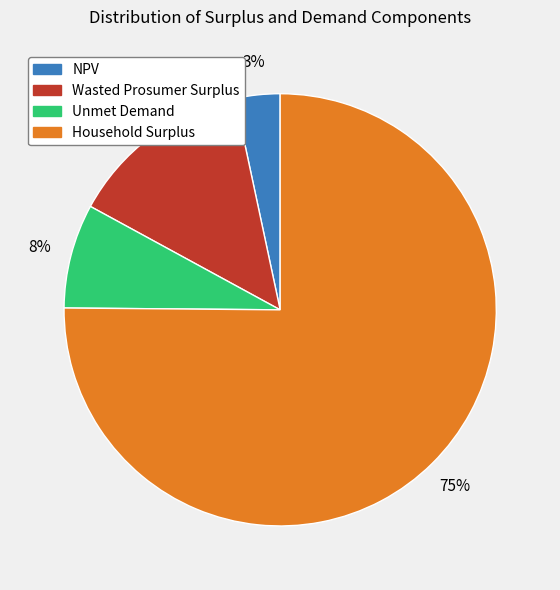

Rank the categories by value from lowest to highest.

NPV, Unmet Demand, Wasted Prosumer Surplus, Household Surplus